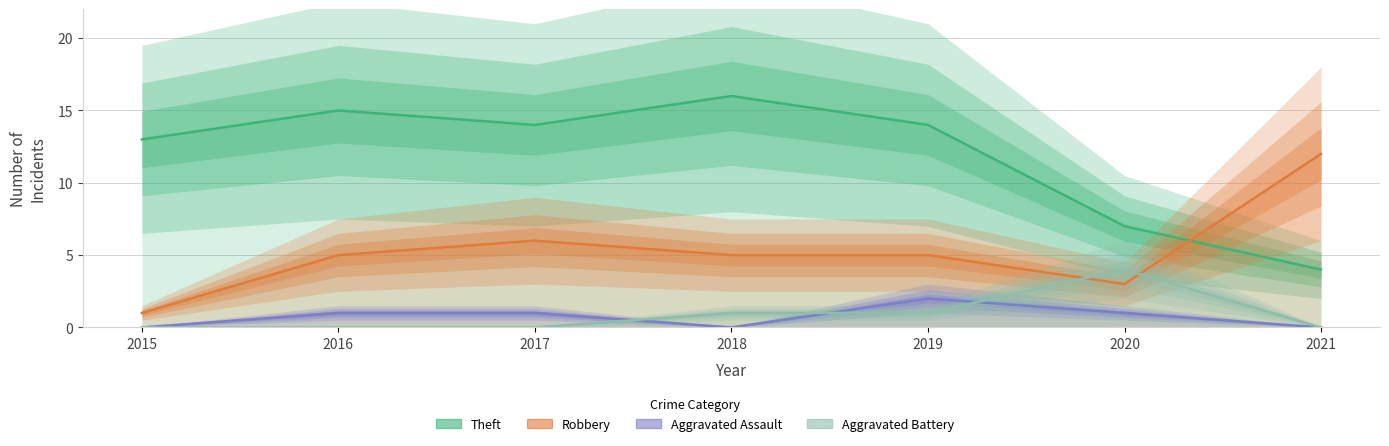

At which category is the sum across all series the highest?

2018